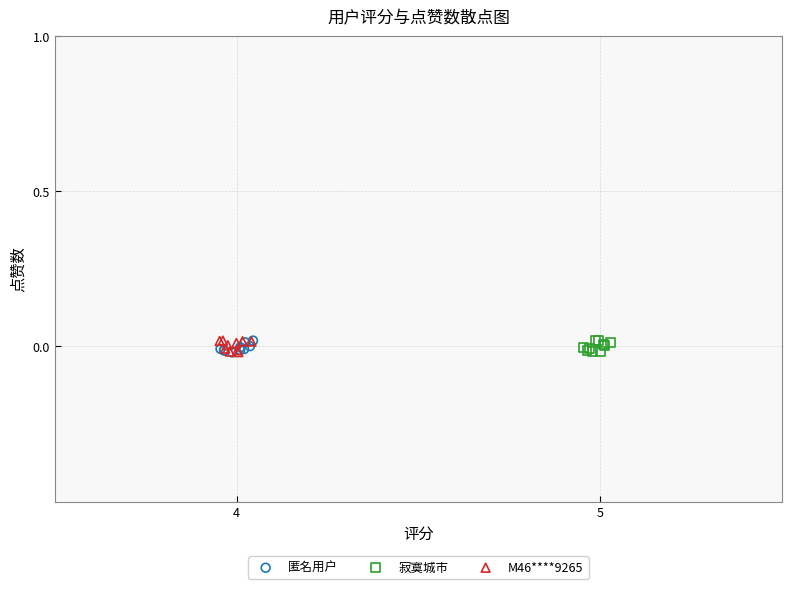

What are all the series names shown in the legend?

匿名用户, 寂寞城市, M46****9265